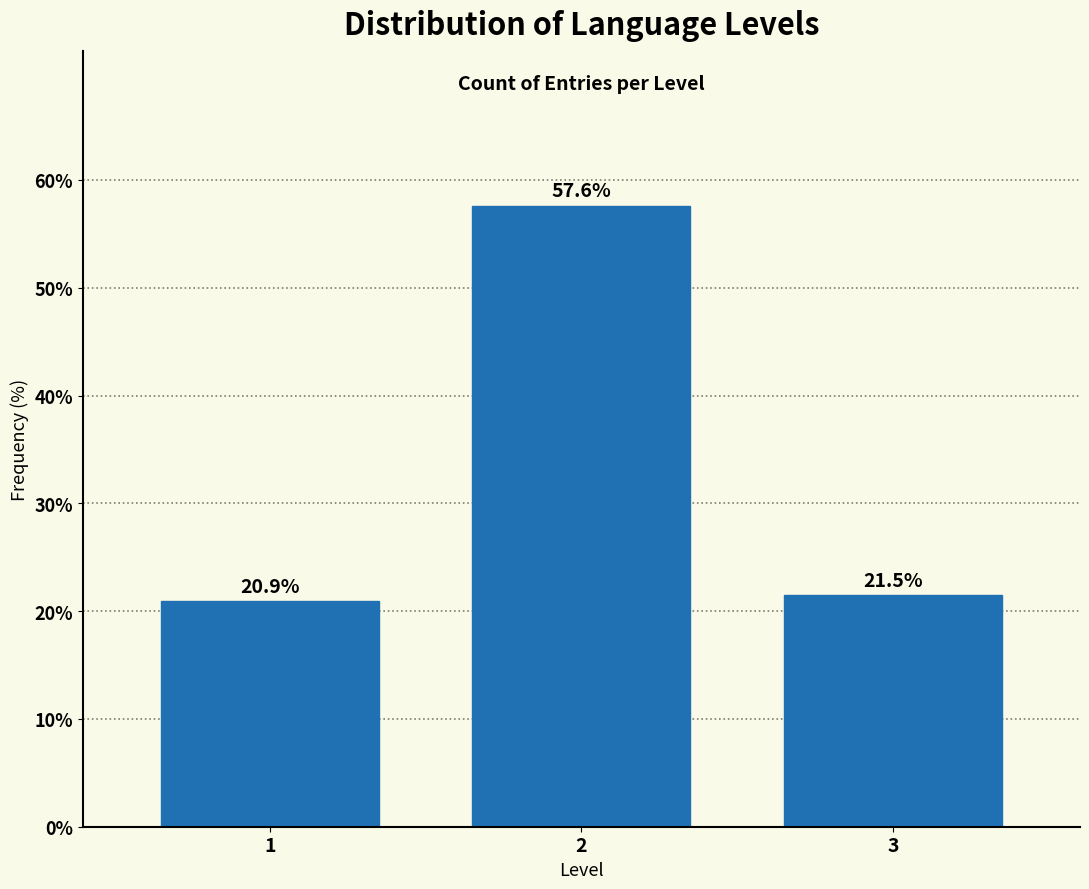

Reading right to left, extract all data points from this chart.

21.5	57.6	20.9